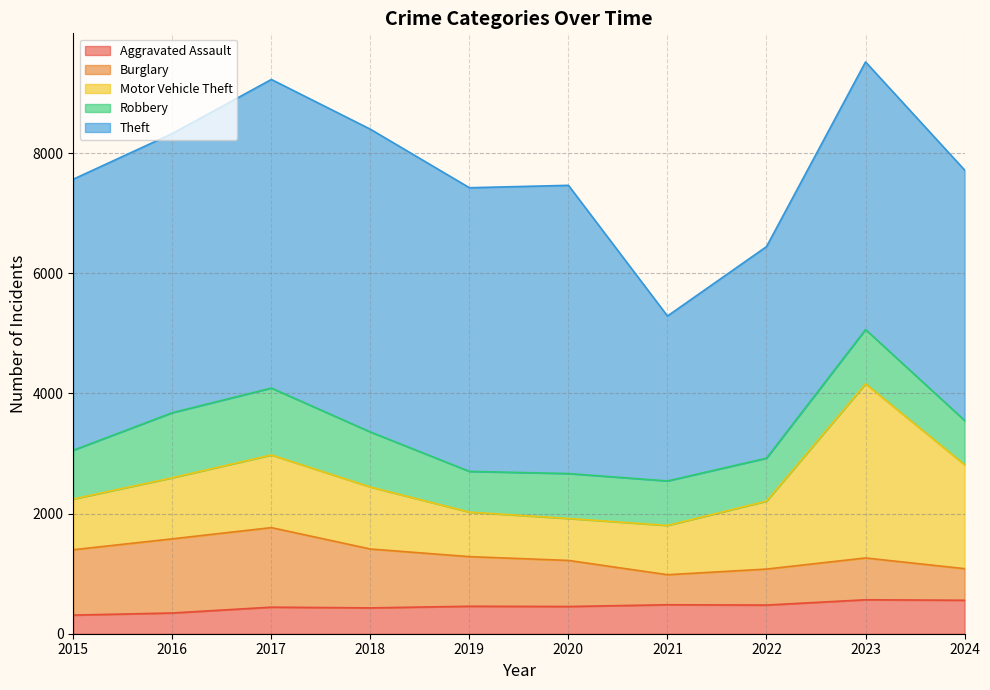

In Aggravated Assault, how many points are lower than both neighbors (excluding endpoints)?

3